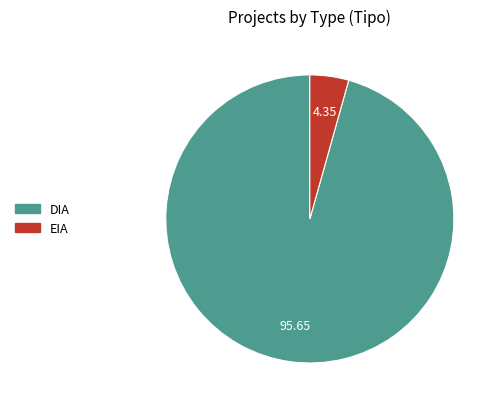

Rank the categories by value from lowest to highest.

EIA, DIA